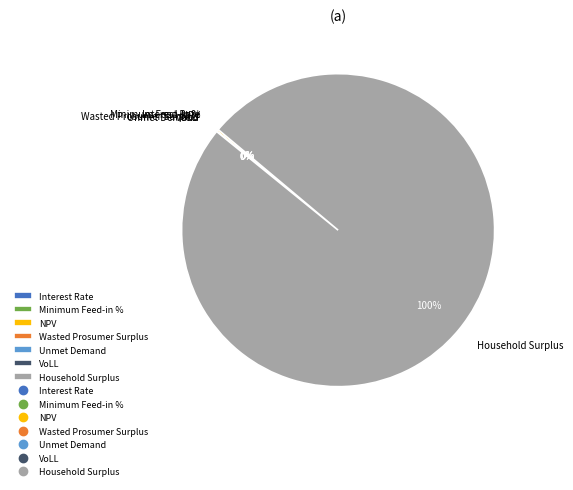

Do Wasted Prosumer Surplus and Unmet Demand together represent more than half of the pie?

No